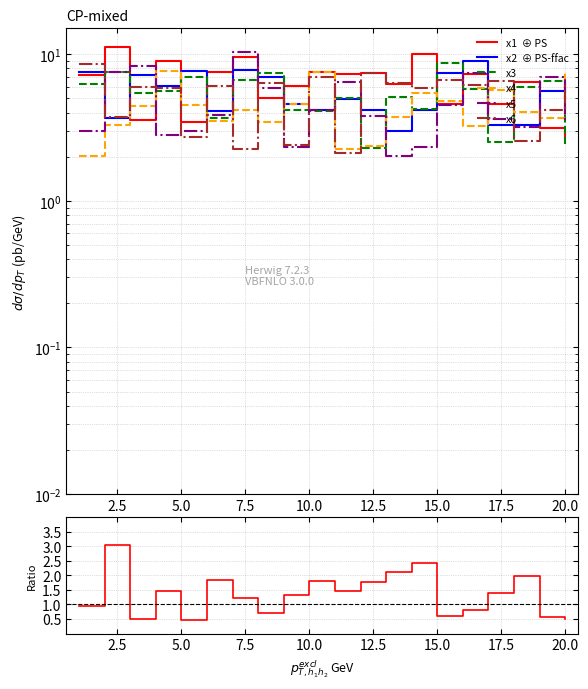

Which series has the largest total across all categories?

x1